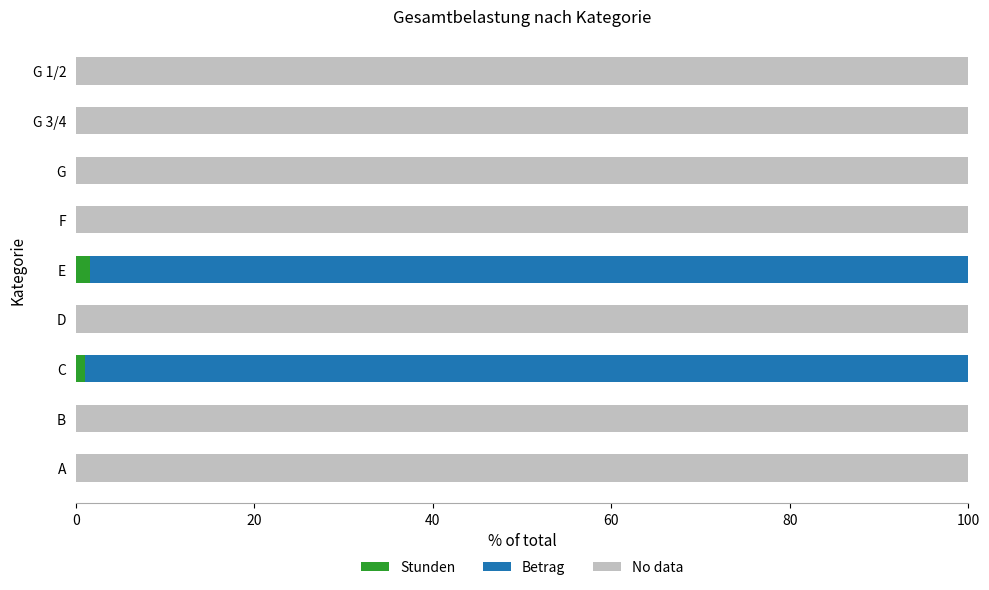

True or false: Stunden has a value of 0.0 at G 1/2.

True